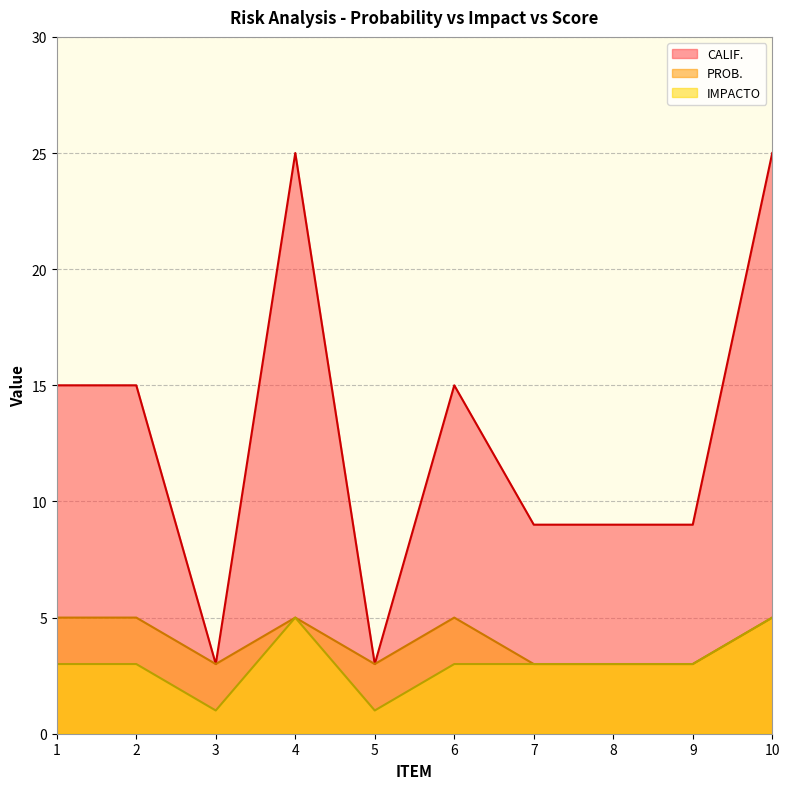

Between 5 and 10, which series saw the biggest shift?

CALIF.